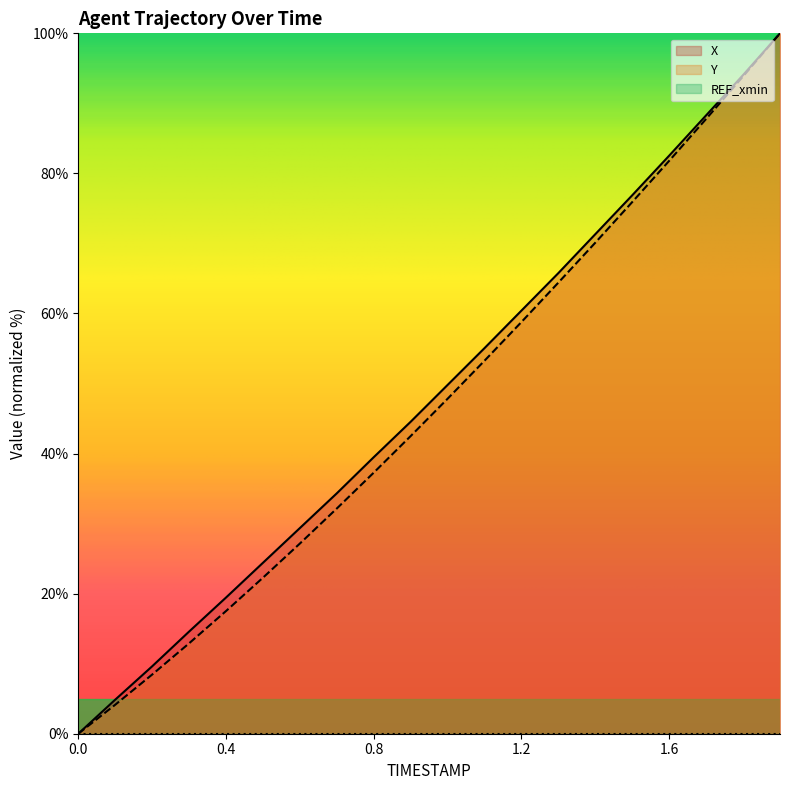

Is the value of Y at 0.6 greater than the value of X at 1.5?

No